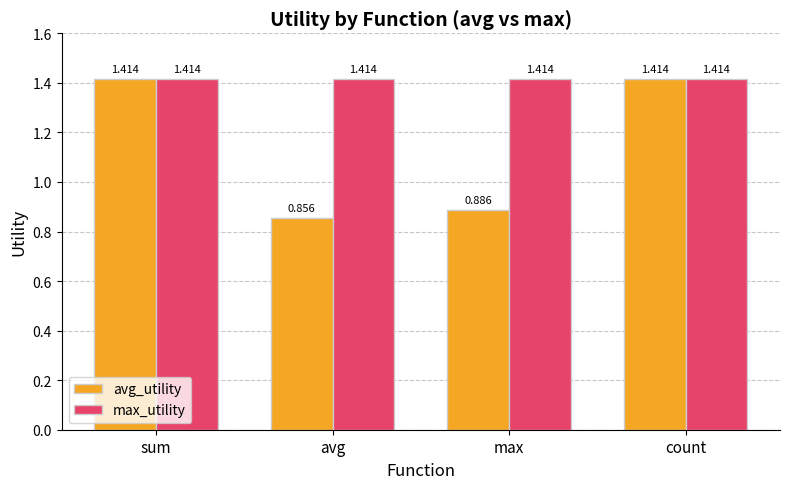

What are all the series names shown in the legend?

avg_utility, max_utility